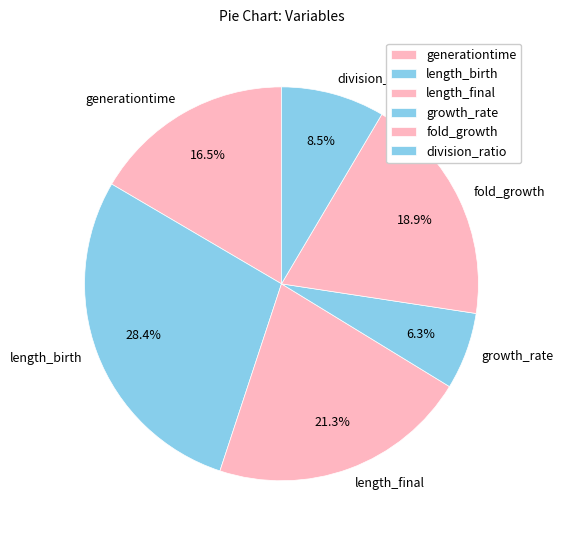

Rank the categories by value from lowest to highest.

growth_rate, division_ratio, generationtime, fold_growth, length_final, length_birth